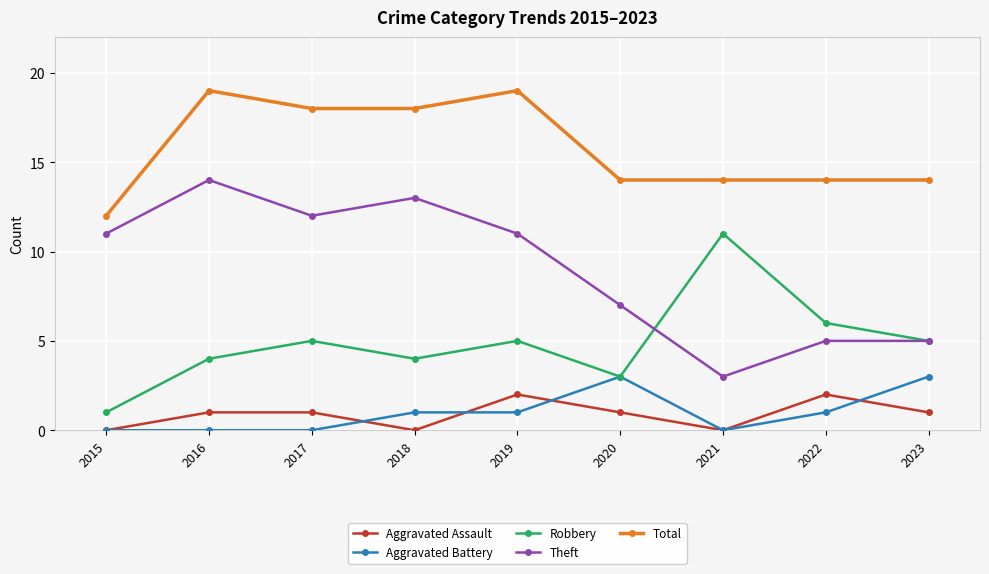

What is the value of the Aggravated Battery point at the 6th from the left?

3